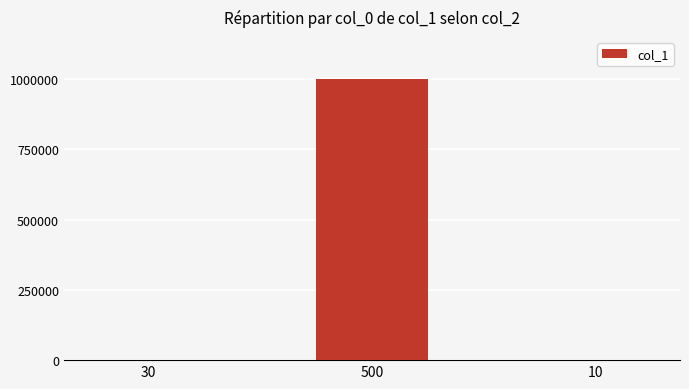

What is the sum of all values?

1002000